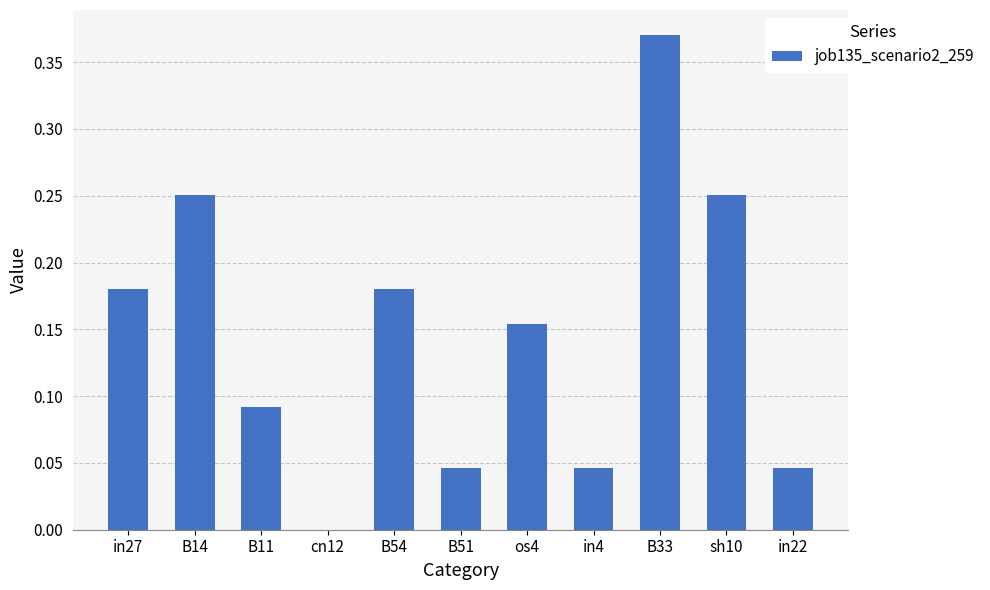

Which has a higher value, in27 or cn12?

in27